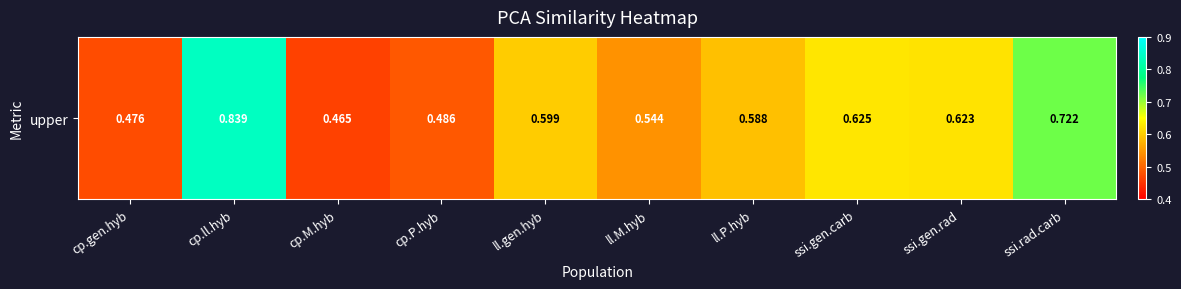

The chart shows a value of 0.1 at ll.M.hyb. True or false?

False